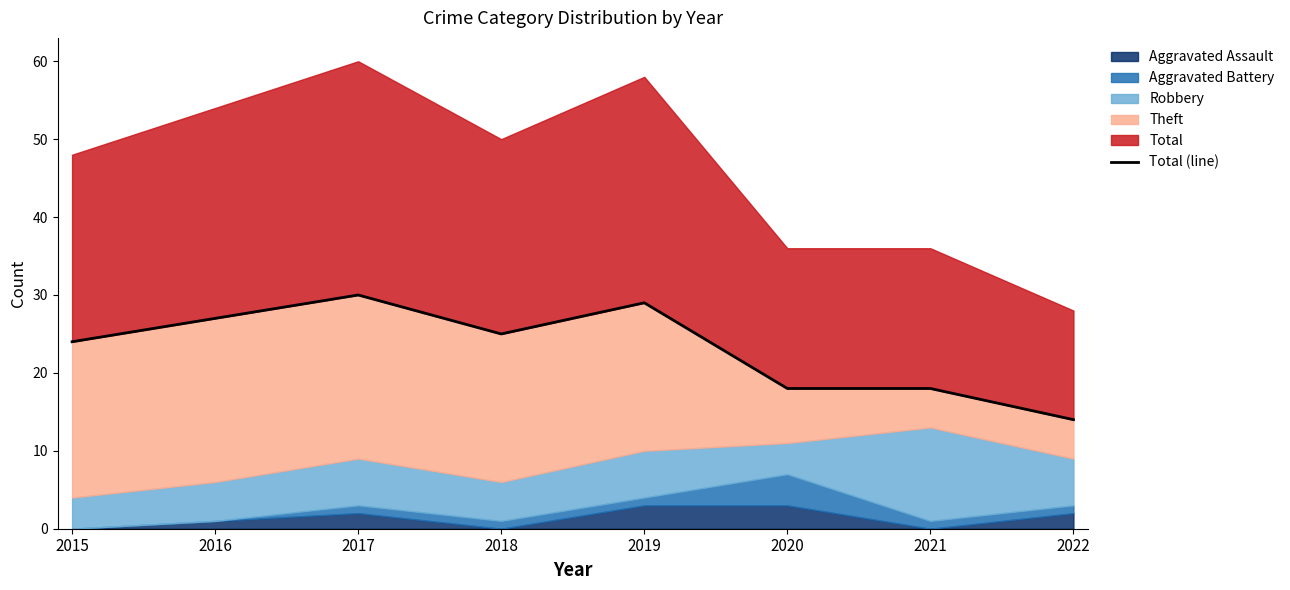

At which category does the data reach its first local valley?

2018